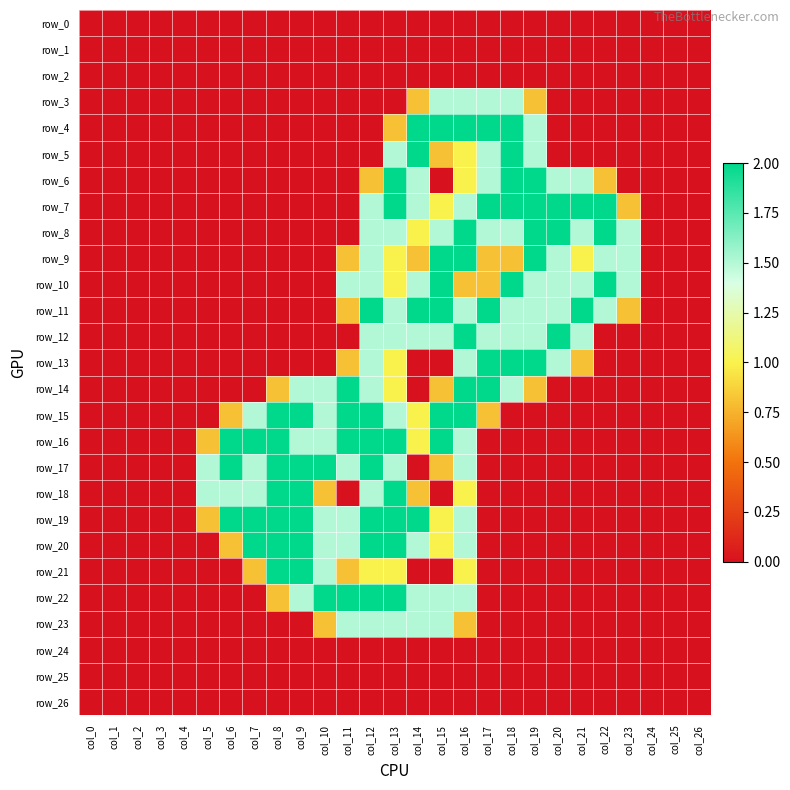

How many positive values does the row_16 series have?

12